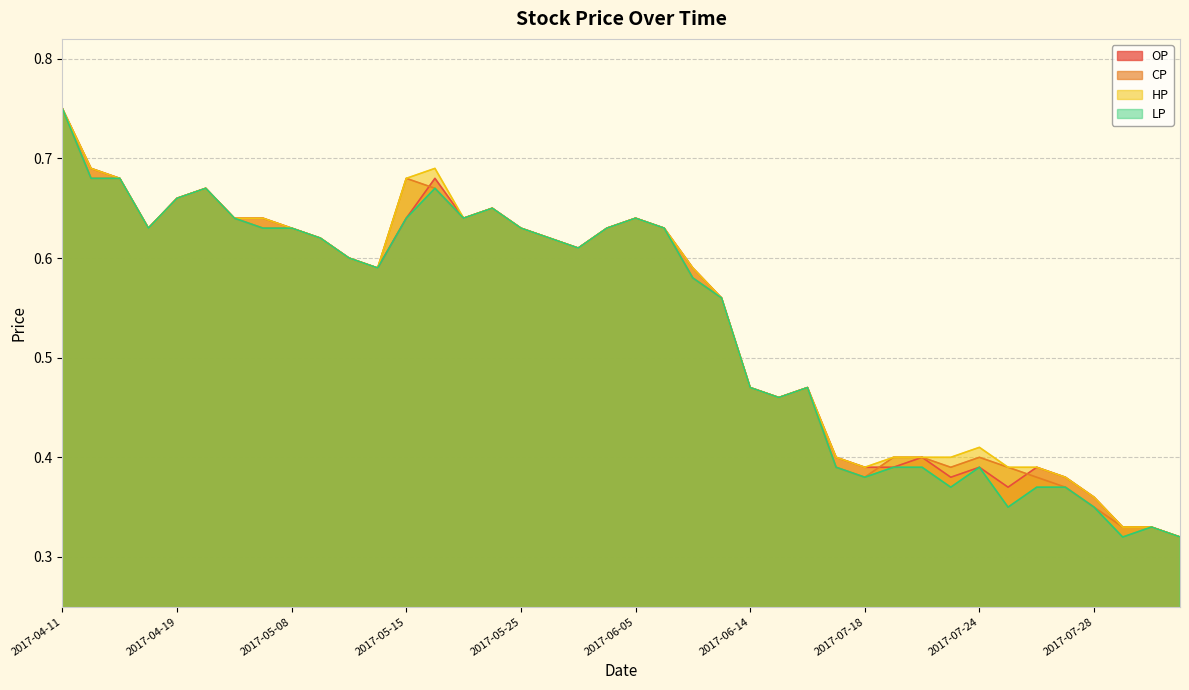

What is the sum of the HP values at 2017-07-25 and 2017-05-18?

1.0